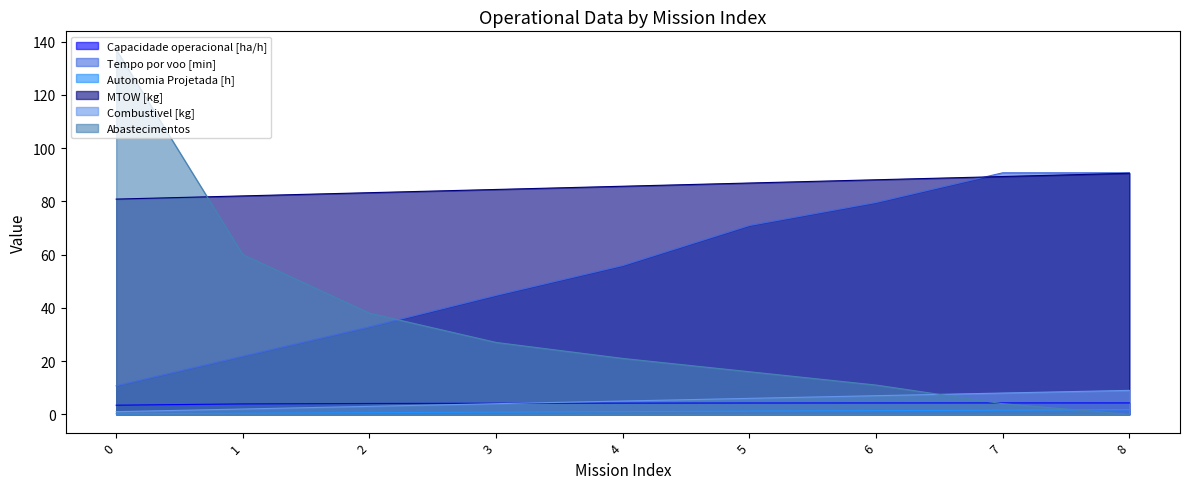

Reading left to right, what are all the values shown in this chart?

Capacidade operacional [ha/h]: 0=3.4	1=3.9	2=4.1	3=4.2	4=4.2	5=4.3	6=4.3	7=4.3	8=4.3
Tempo por voo [min]: 0=10.7	1=21.8	2=32.9	3=44.7	4=55.9	5=70.9	6=79.6	7=90.7	8=90.7
Autonomia Projetada [h]: 0=0.2	1=0.4	2=0.6	3=0.8	4=1.0	5=1.2	6=1.4	7=1.6	8=1.8
MTOW [kg]: 0=80.8	1=82.0	2=83.2	3=84.5	4=85.7	5=86.9	6=88.1	7=89.3	8=90.5
Combustivel [kg]: 0=1.0	1=2.0	2=3.0	3=4.0	4=5.0	5=6.0	6=7.0	7=8.0	8=9.0
Abastecimentos: 0=137.0	1=60.0	2=38.0	3=27.0	4=21.0	5=16.0	6=11.0	7=4.0	8=0.0